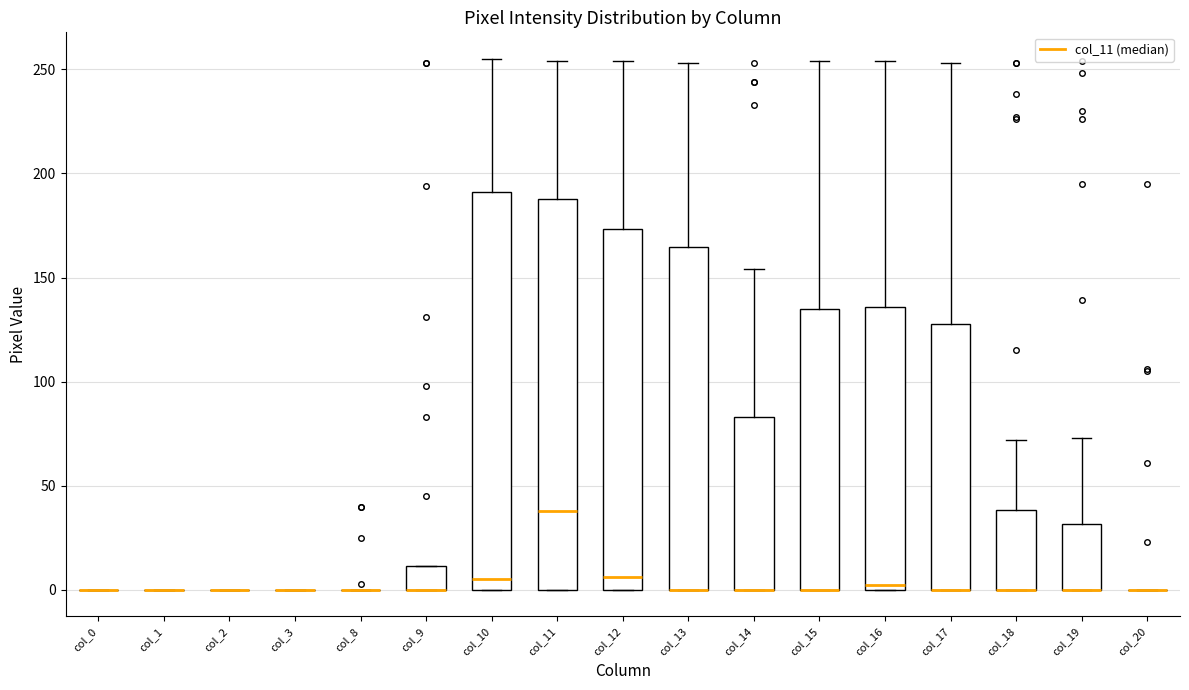

Reading left to right, transcribe this box plot: for each box, give where its median line is, the range the box spans, and where its two whiskers end, as read against the y-axis. The values are not printed on the chart, so give them approximately, as read against the axis.

col_0: box collapsed to a line at 0, whiskers 0 to 0
col_1: box collapsed to a line at 0, whiskers 0 to 0
col_2: box collapsed to a line at 0, whiskers 0 to 0
col_3: box collapsed to a line at 0, whiskers 0 to 0
col_8: box collapsed to a line at 0, whiskers 0 to 0
col_9: median 0 (drawn on the box's lower edge), box 0 to 10, whiskers 0 to 10
col_10: median 5, box 0 to 190, whiskers 0 to 255
col_11: median 40, box 0 to 190, whiskers 0 to 255
col_12: median 5, box 0 to 175, whiskers 0 to 255
col_13: median 0 (drawn on the box's lower edge), box 0 to 165, whiskers 0 to 255
col_14: median 0 (drawn on the box's lower edge), box 0 to 85, whiskers 0 to 155
col_15: median 0 (drawn on the box's lower edge), box 0 to 135, whiskers 0 to 255
col_16: median 5, box 0 to 135, whiskers 0 to 255
col_17: median 0 (drawn on the box's lower edge), box 0 to 130, whiskers 0 to 255
col_18: median 0 (drawn on the box's lower edge), box 0 to 40, whiskers 0 to 70
col_19: median 0 (drawn on the box's lower edge), box 0 to 30, whiskers 0 to 75
col_20: box collapsed to a line at 0, whiskers 0 to 0